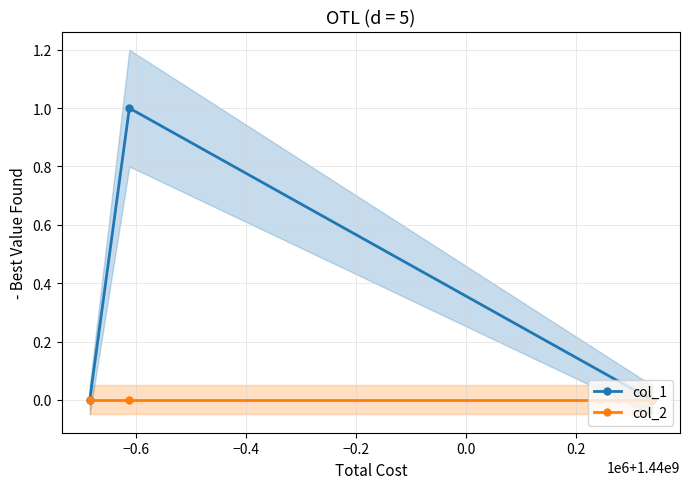

List the series in order of their overall mean, highest first.

col_1, col_2